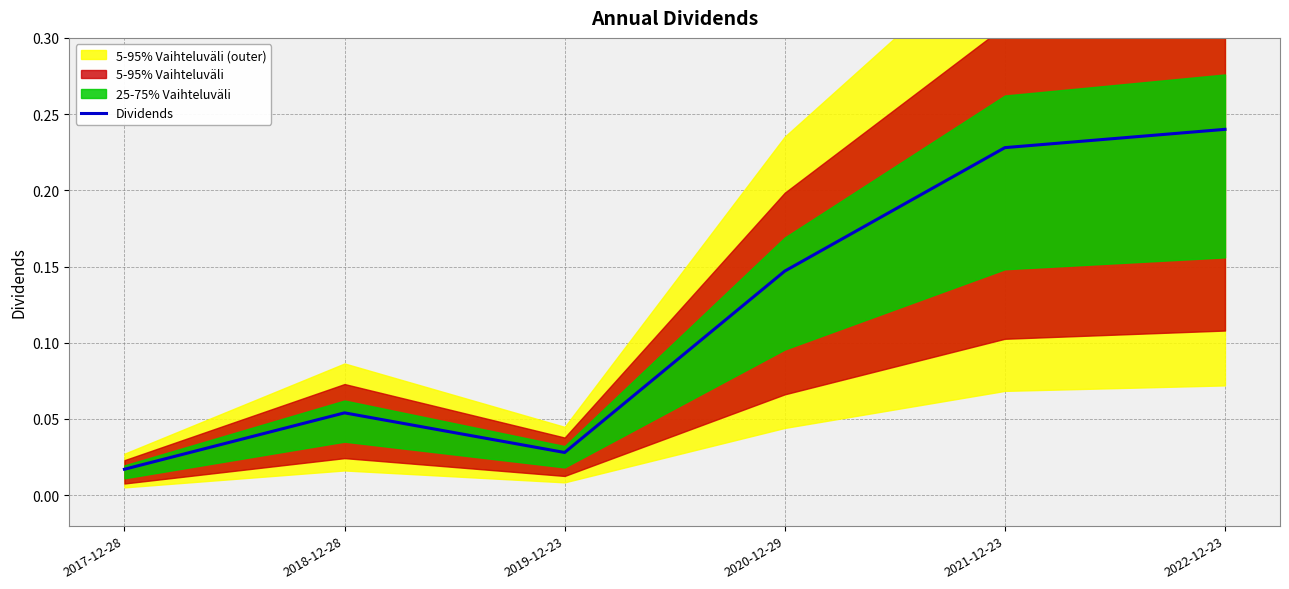

Reading left to right, what are all the values shown in this chart?

2017-12-28=0.0	2018-12-28=0.1	2019-12-23=0.0	2020-12-29=0.1	2021-12-23=0.2	2022-12-23=0.2